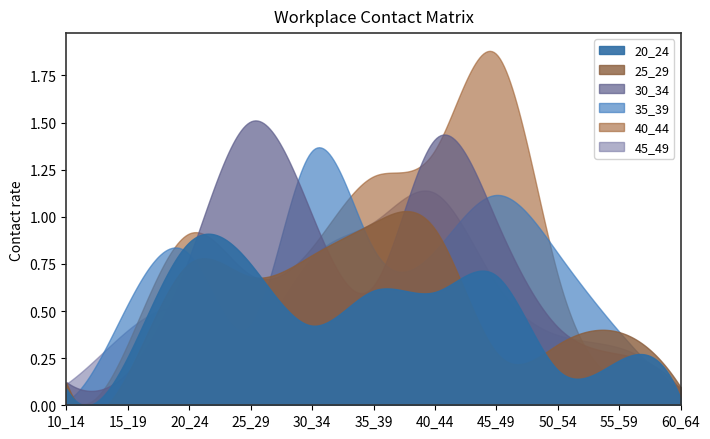

Rank the categories by 45_49 value from highest to lowest.

40_44, 35_39, 30_34, 45_49, 20_24, 15_19, 50_54, 25_29, 55_59, 10_14, 60_64